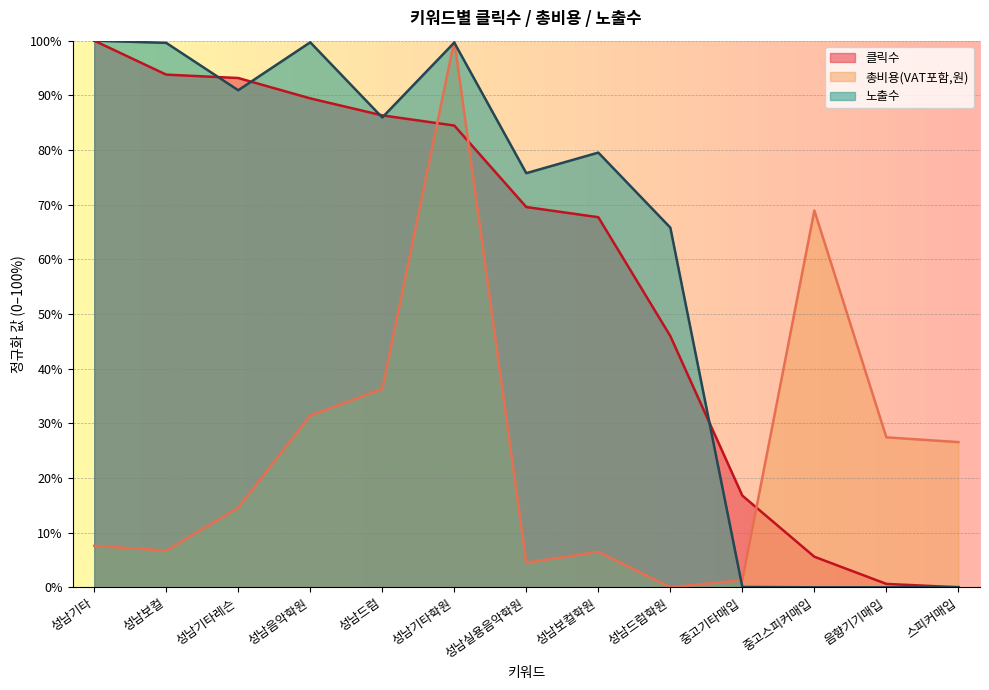

What is the sum of all 노출수 values?

797.0